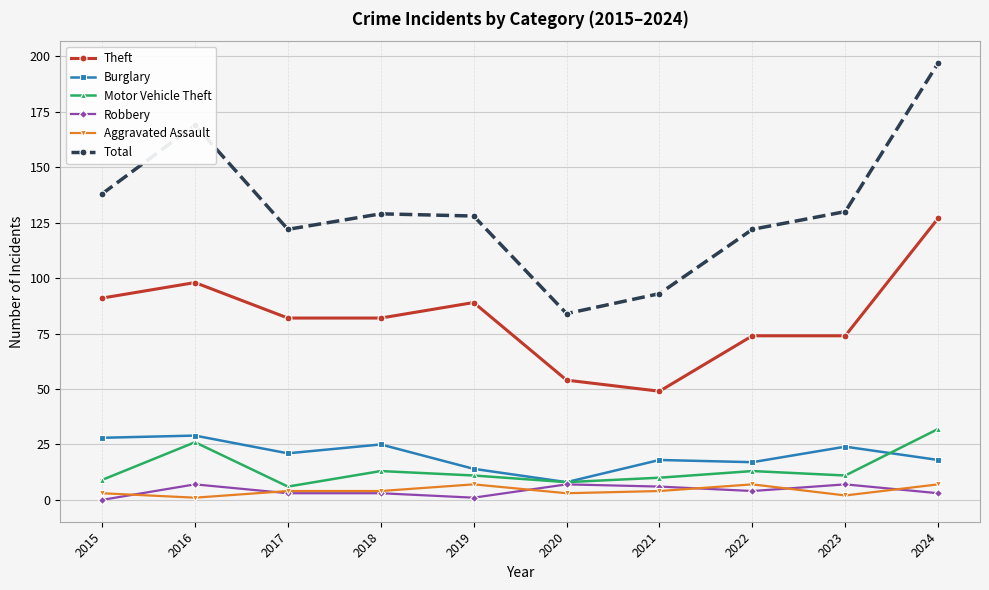

What is the difference between the Theft values at 2022 and 2015?

17